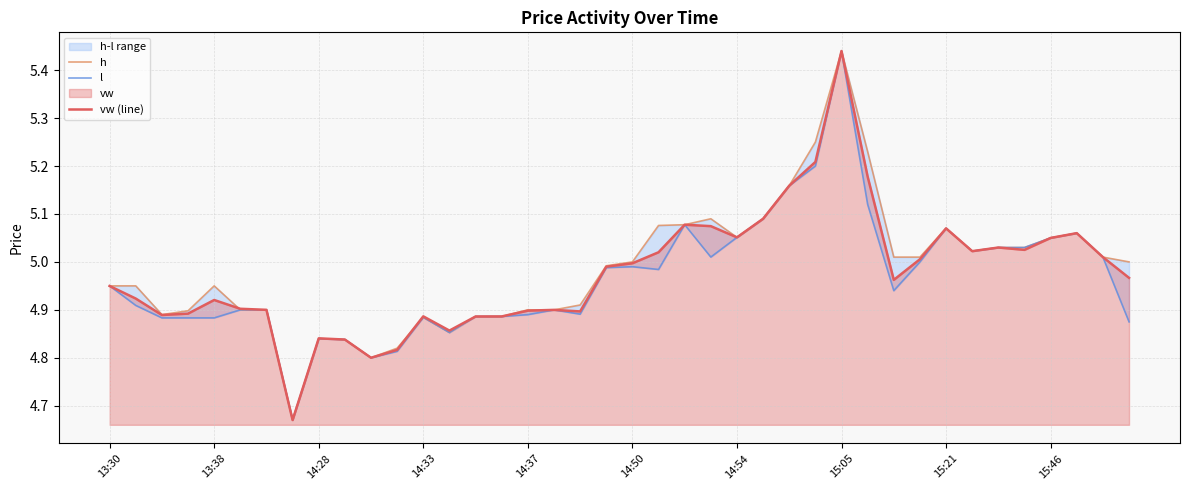

Is it true that vw (line) equals 1.2 at 14:37?

False